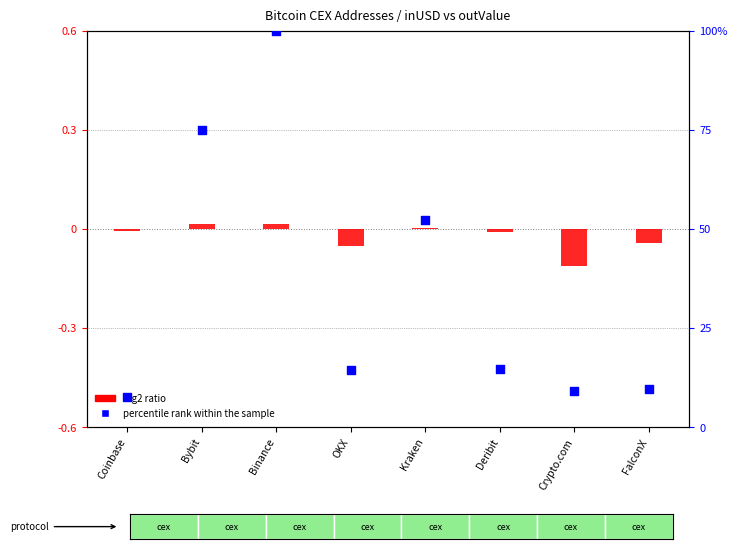

Is the value of log2 ratio at Binance greater than the value of percentile rank within the sample at Kraken?

No